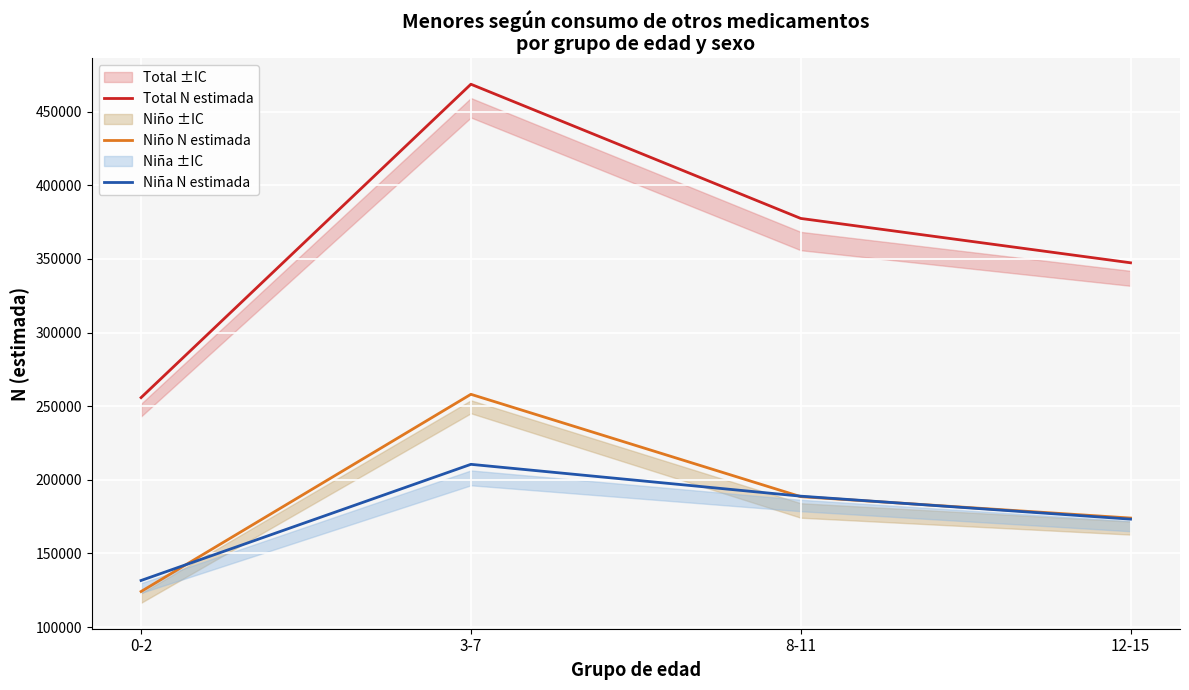

What is the smallest value displayed?

124164